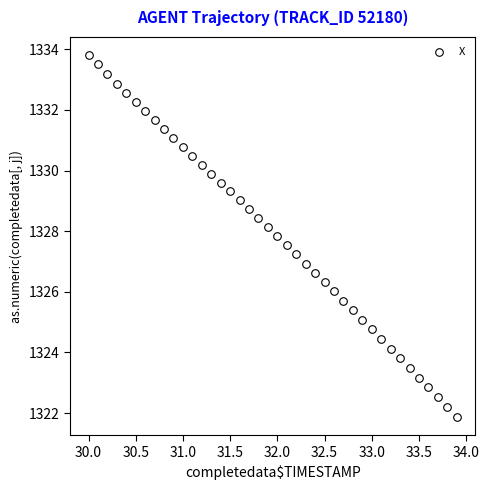

What is the range of Y values (max minus min)?

11.9